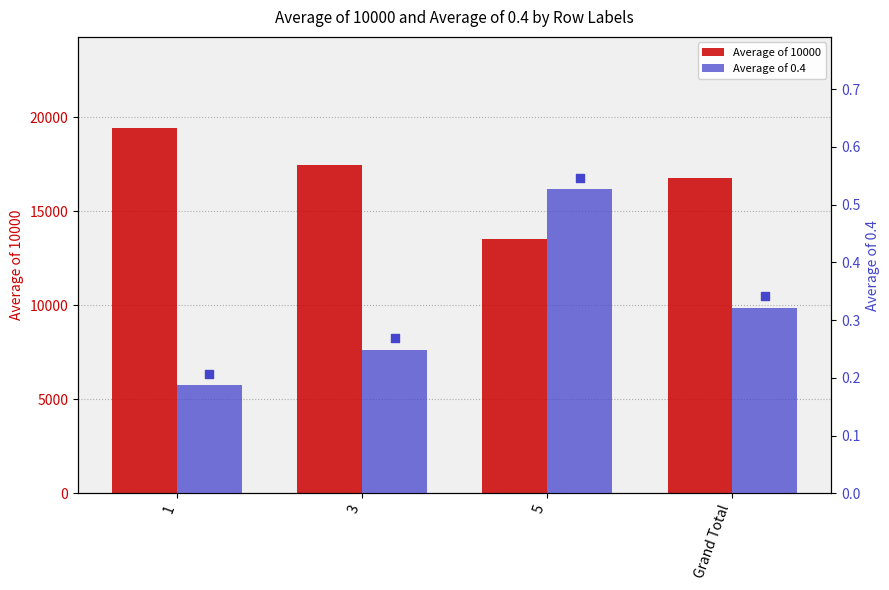

Is the value of Average of 0.4 at 1 greater than the value of Average of 10000 at 3?

No